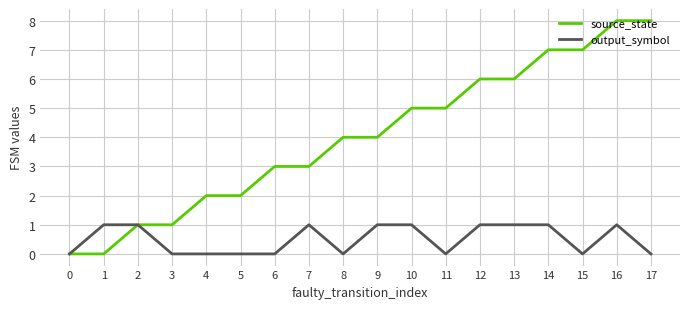

What is the difference between the source_state values at 15 and 17?

1